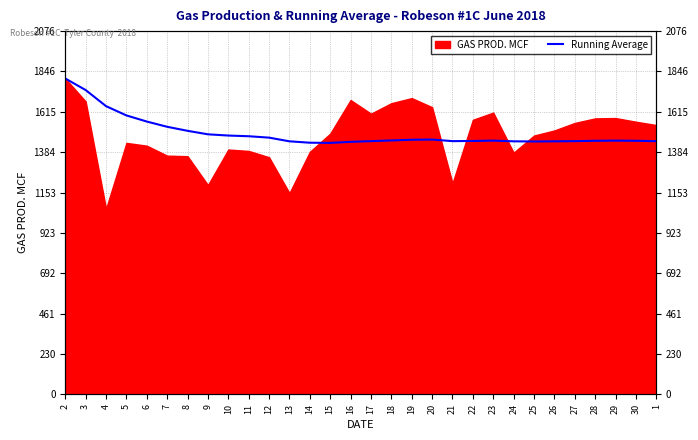

Reading right to left, what are all the values shown in this chart?

1448	1450	1451	1450	1448	1447	1446	1447	1451	1449	1448	1457	1456	1452	1448	1444	1438	1439	1447	1468	1476	1480	1487	1507	1530	1560	1595	1648	1740	1806